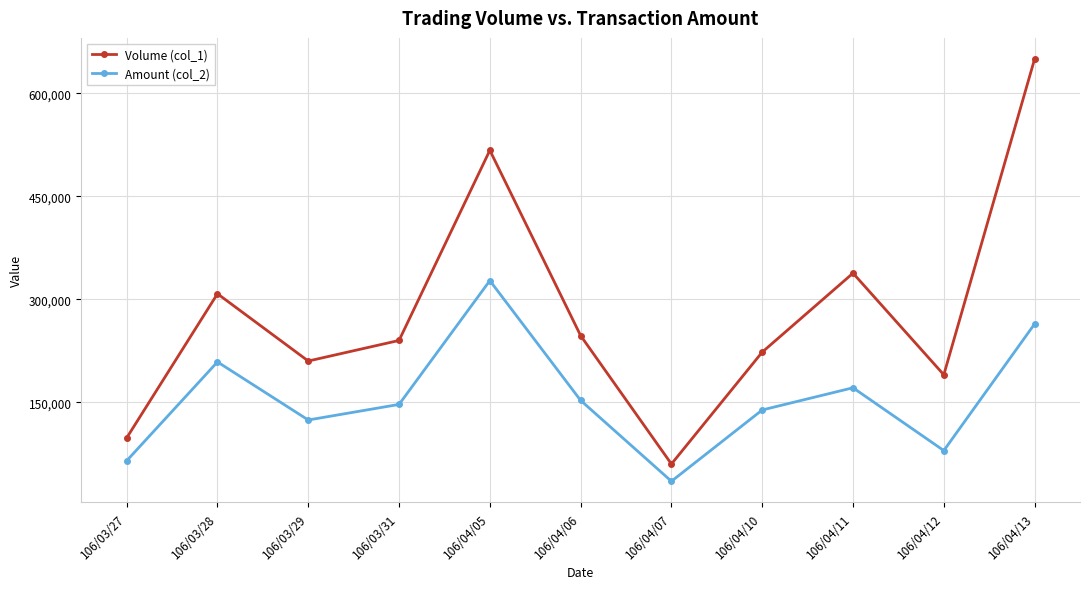

What position from the left is 106/04/06?

6